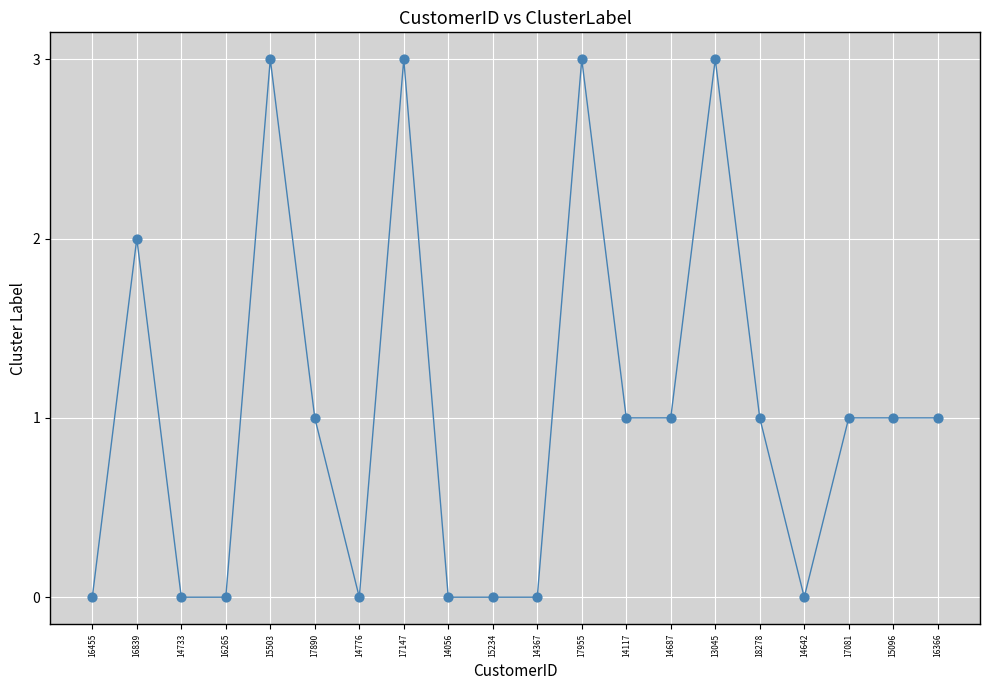

What is the range of Y values (max minus min)?

3